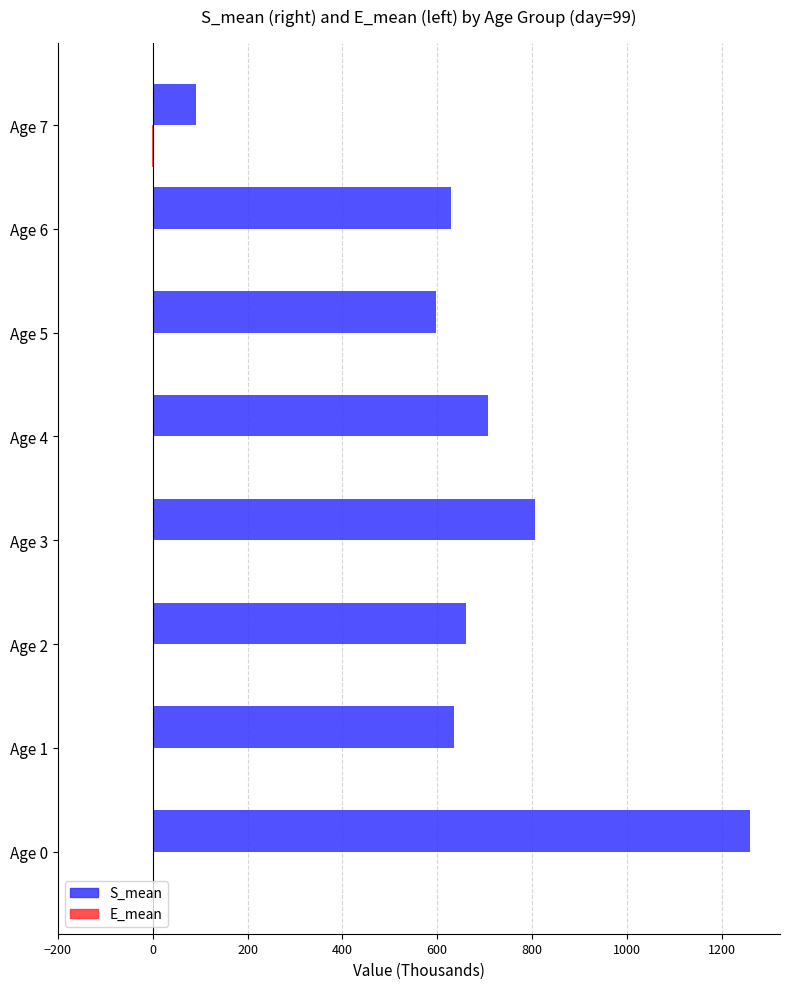

Between Age 0 and Age 7, which series saw the biggest shift?

S_mean